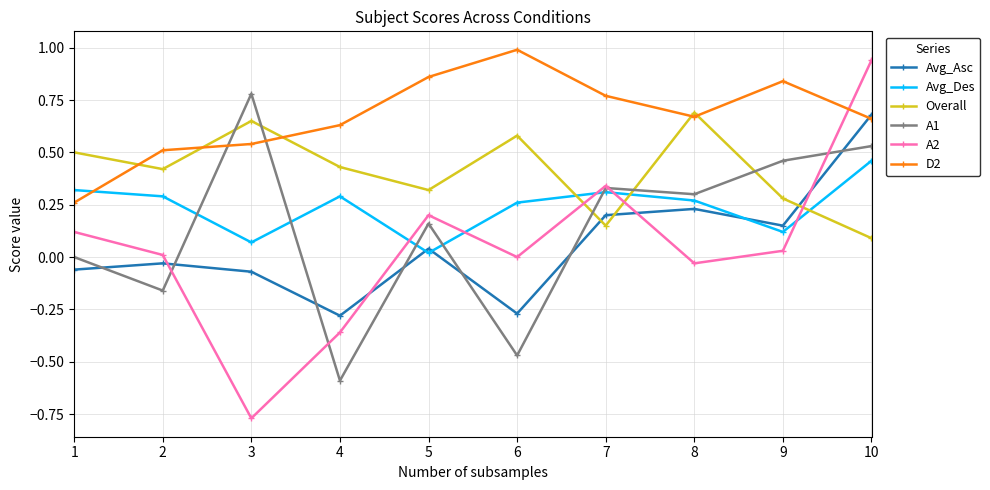

Is this an area chart (filled region under the line)?

No